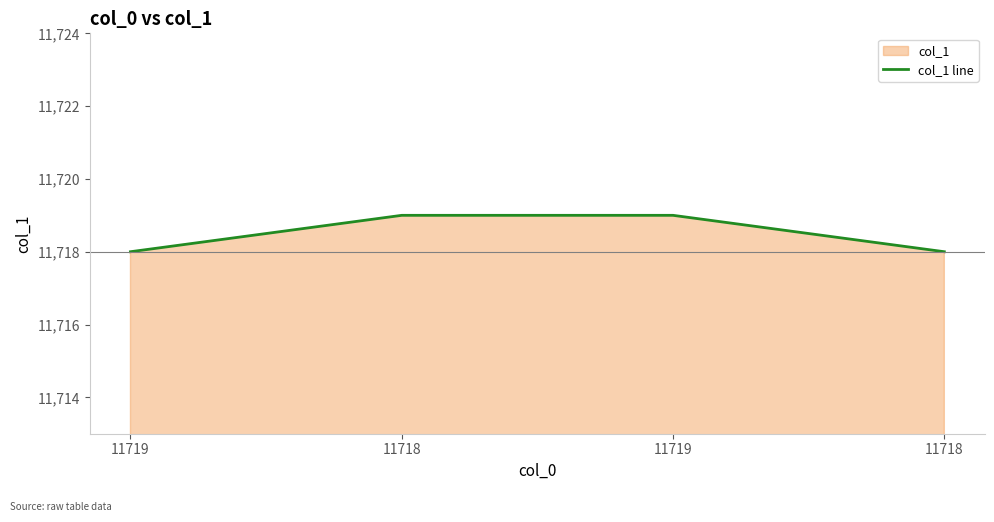

How many lines are shown in the chart?

1